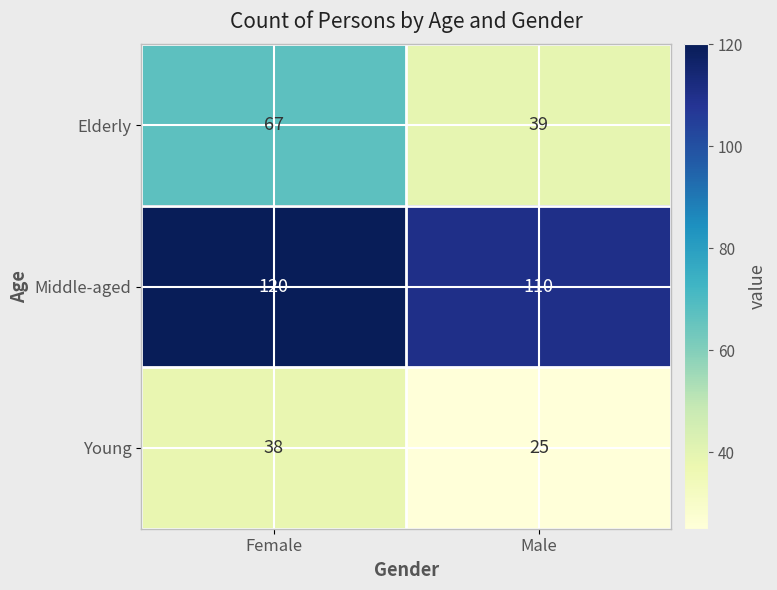

What is the average value of the Young series?

32